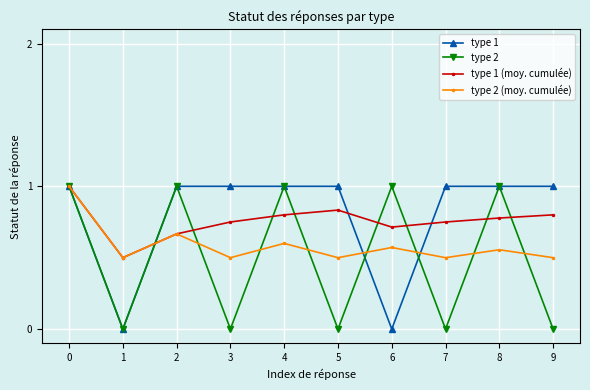

What is the average value of the type 2 series?

0.5